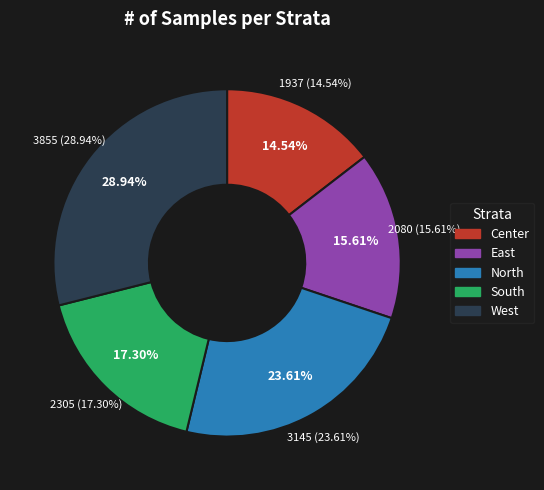

True or false: Center accounts for 15% of the total.

True